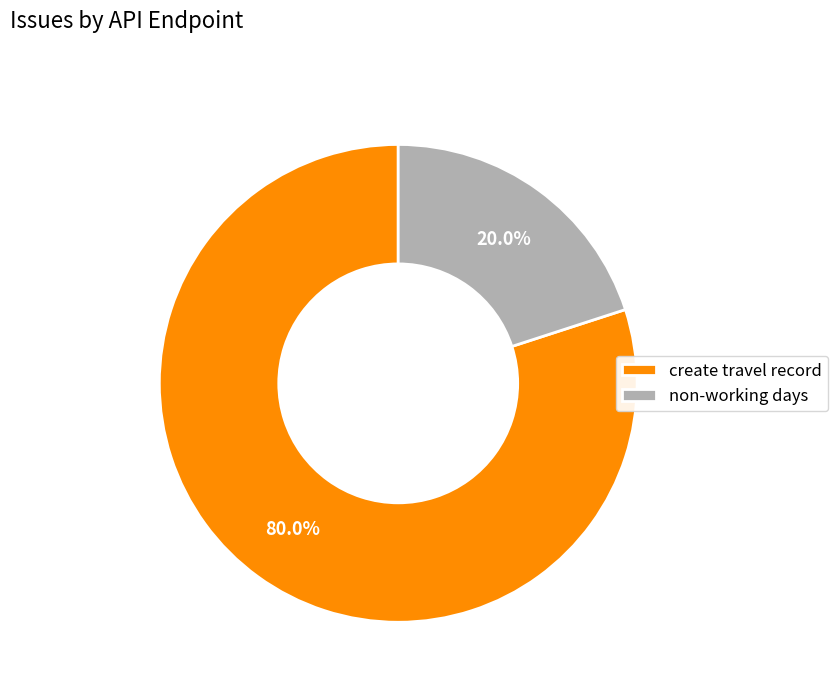

Is it true that non-working days is 20% of the pie?

True